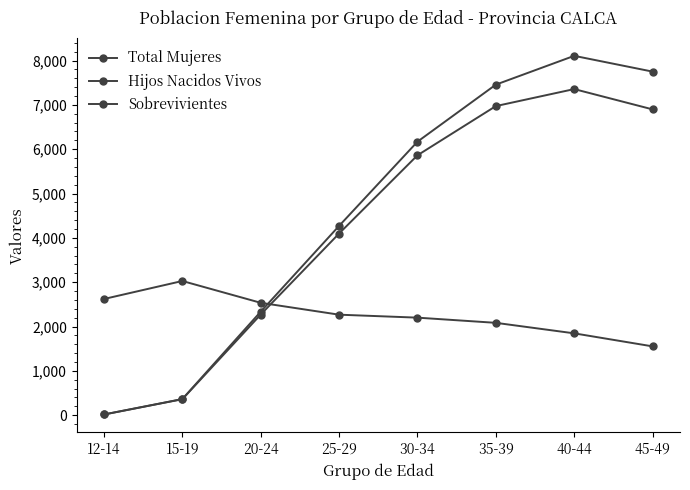

Between 35-39 and 45-49, which is larger?

35-39